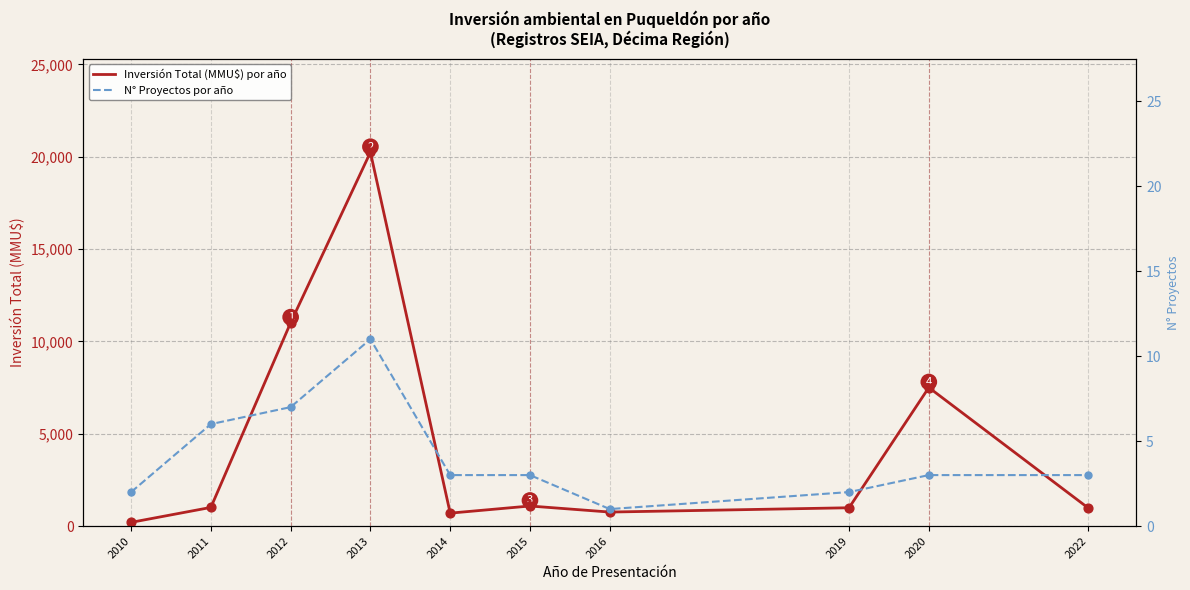

Which series reaches the maximum Y coordinate?

Inversión Total (MMU$) por año